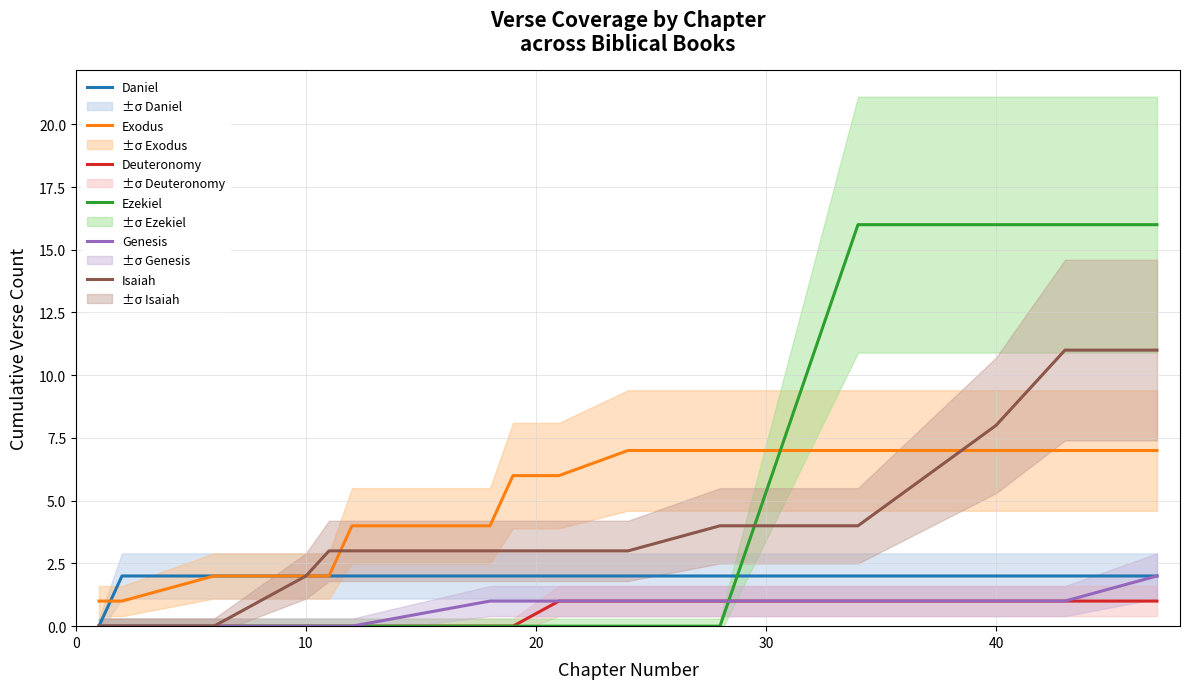

True or false: Ezekiel and Exodus intersect in this chart.

True